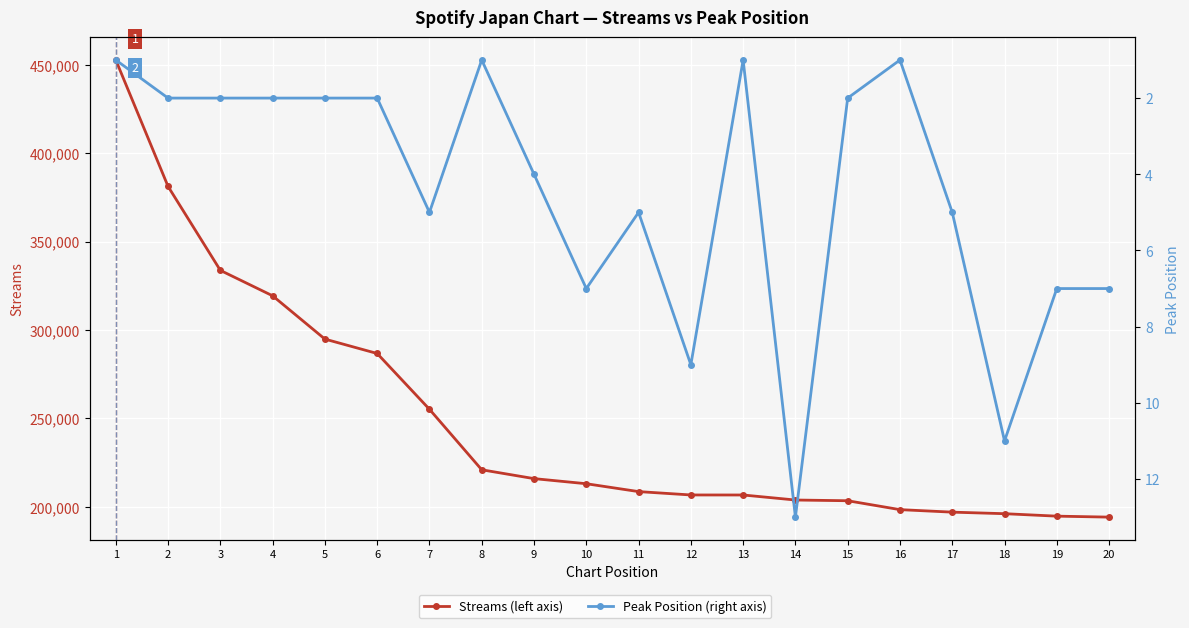

Which series has the largest range (max minus min)?

Streams (left axis)